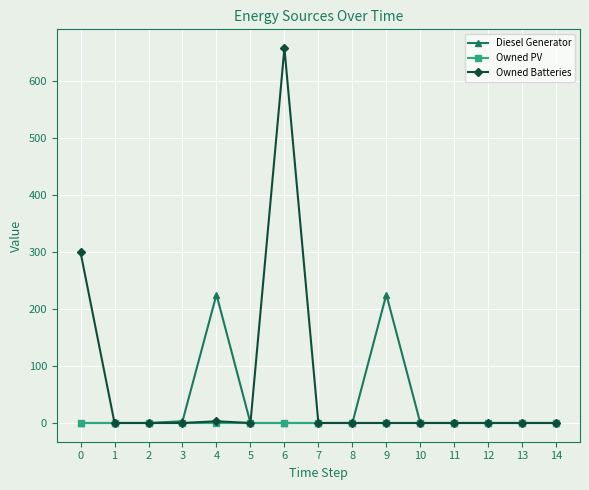

List the series in order of their peak value, highest first.

Owned Batteries, Diesel Generator, Owned PV